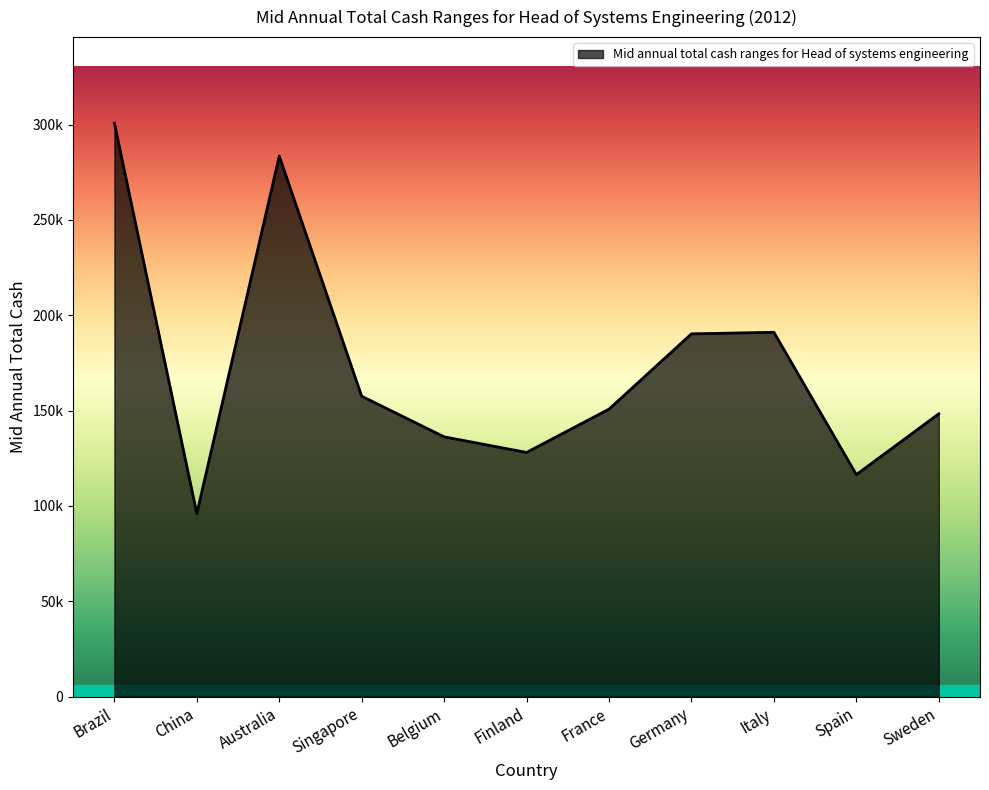

Between Italy and Spain, which is larger?

Italy